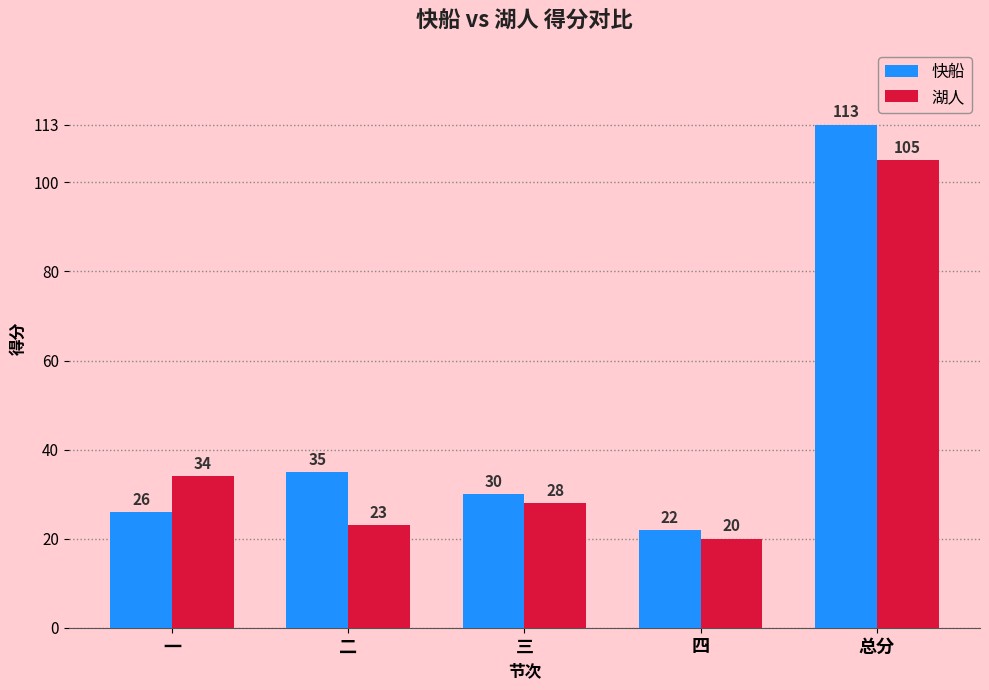

Read the 快船 value at 四, to the nearest 10.

20